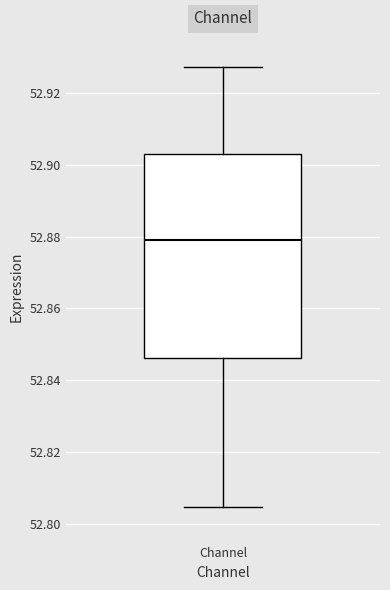

Where is the upper edge of the box for Channel on the y-axis? The values are not printed on the chart, so give them approximately, as read against the axis.

52.902